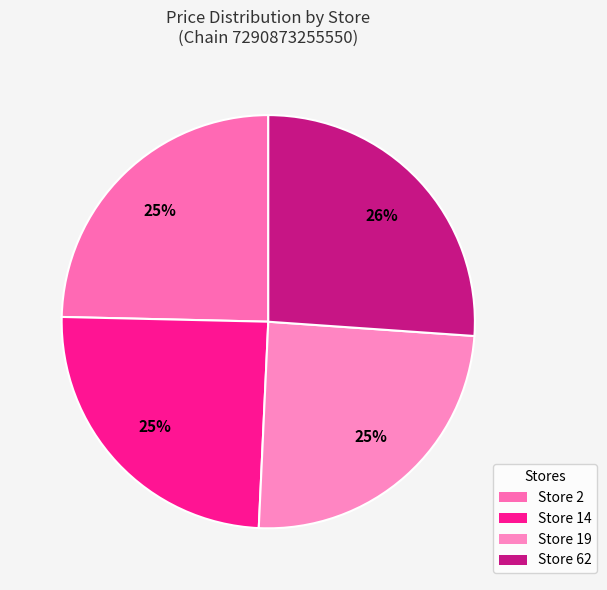

What percentage is the Store 14 slice, to the nearest percent?

25%